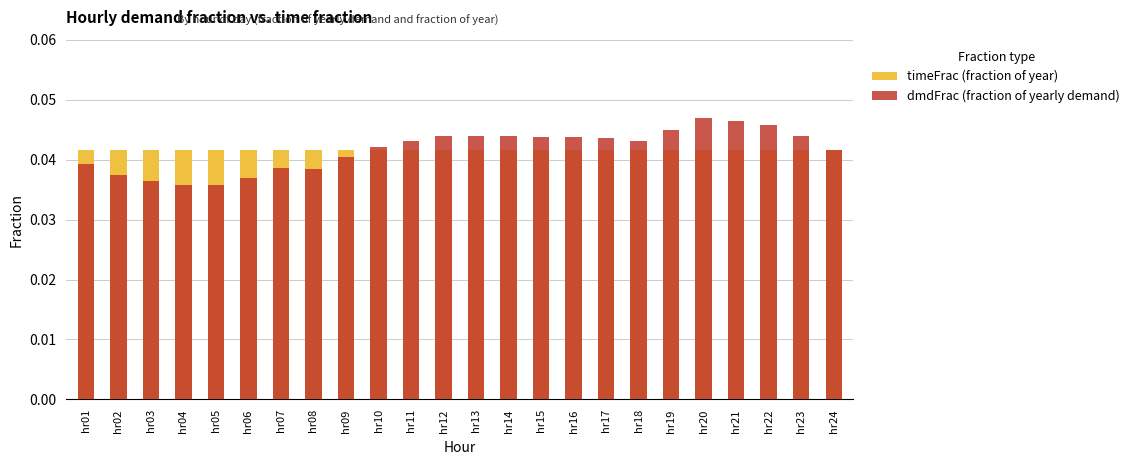

Which label corresponds to the smallest value in the chart?

hr04